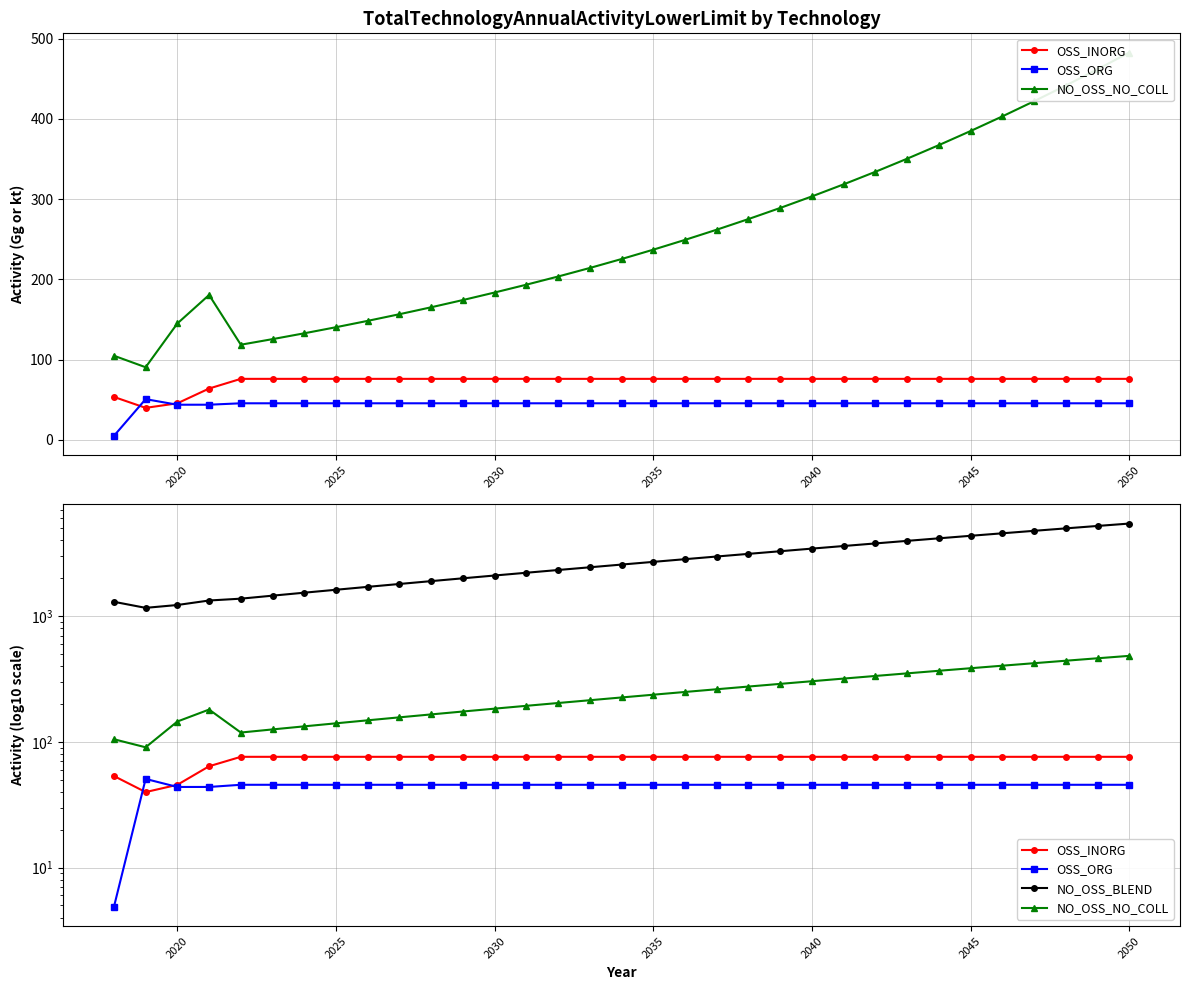

True or false: NO_OSS_NO_COLL and NO_OSS_BLEND intersect in this chart.

False